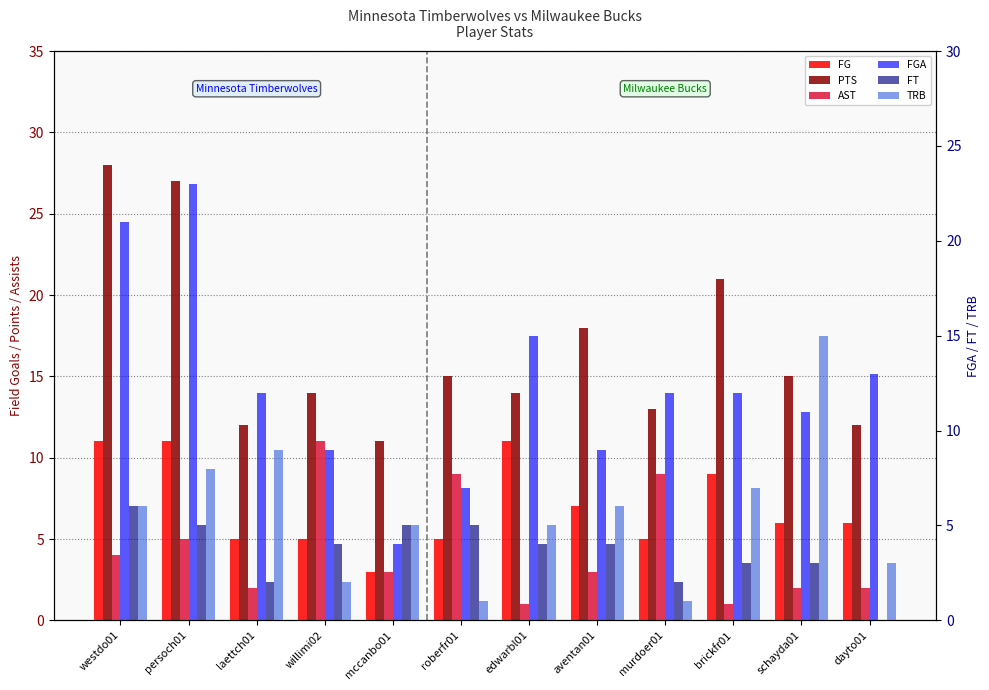

Is it true that TRB equals 3 at dayto01?

True